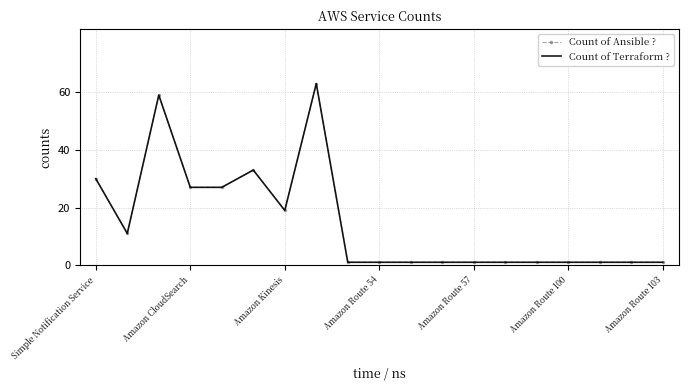

Where is the first local minimum for Count of Ansible ??

Amazon CloudSearch